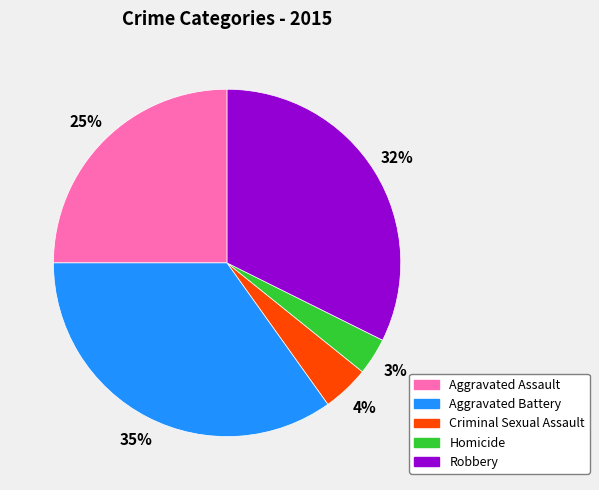

To the nearest percent, what is the difference between the Aggravated Battery and Robbery slice percentages?

3%